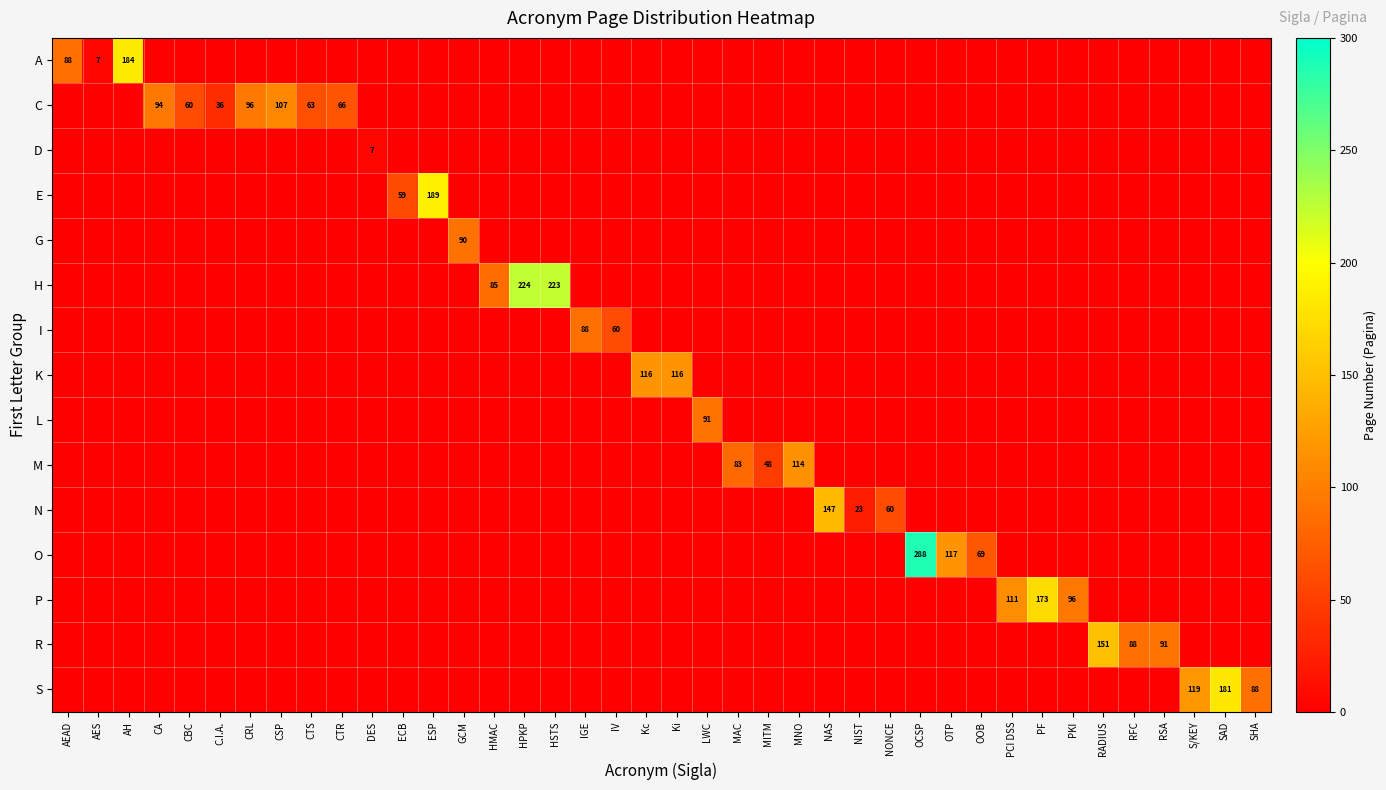

The value of C at C.I.A. is 36. True or false?

True